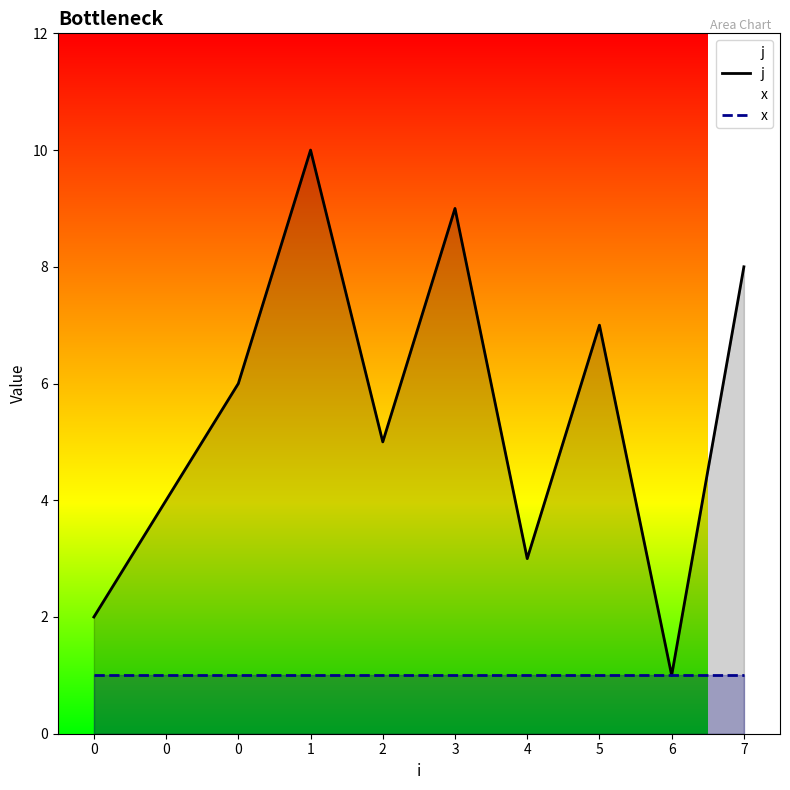

At 3, list the series in order from smallest to largest.

x, j